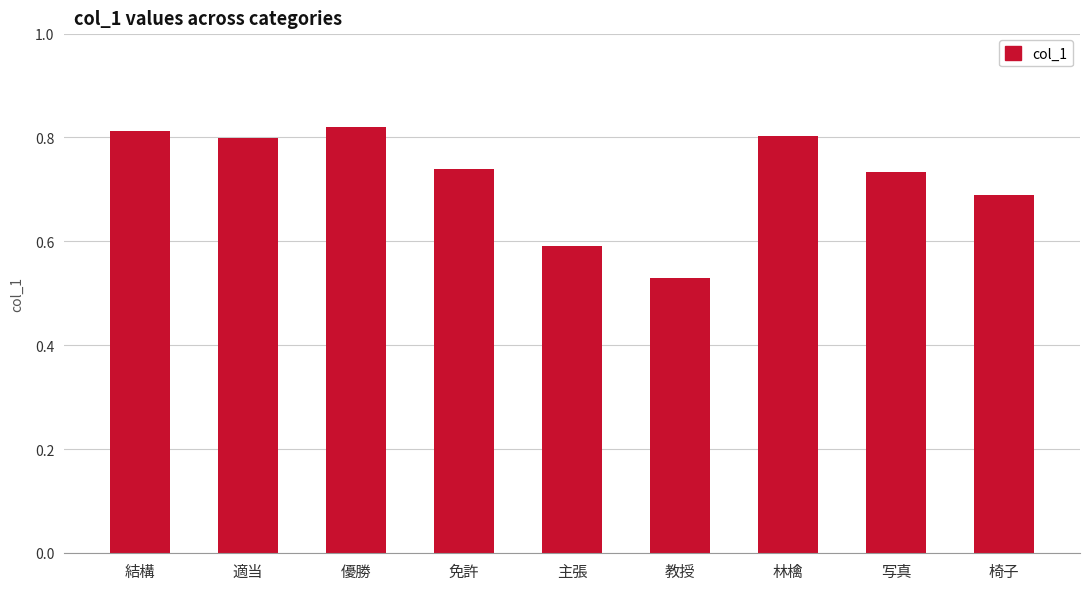

Count the values in the range 0 to 1.

9